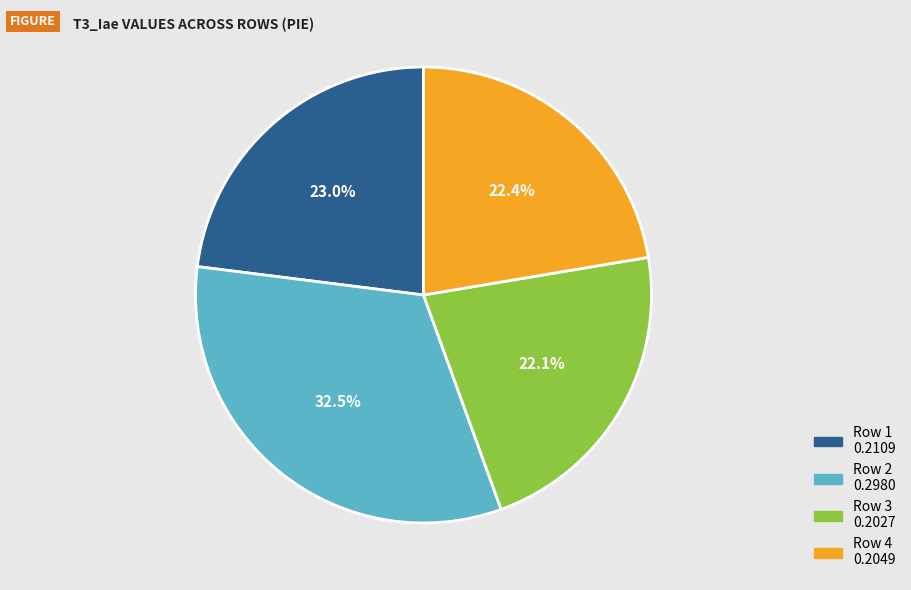

Is there any slice that represents more than half of the pie?

No